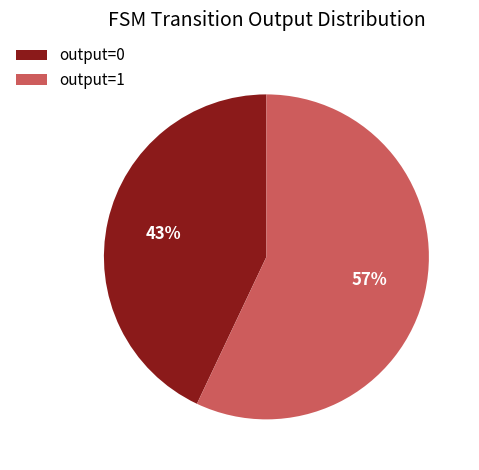

Do output=0 and output=1 together represent more than half of the pie?

Yes